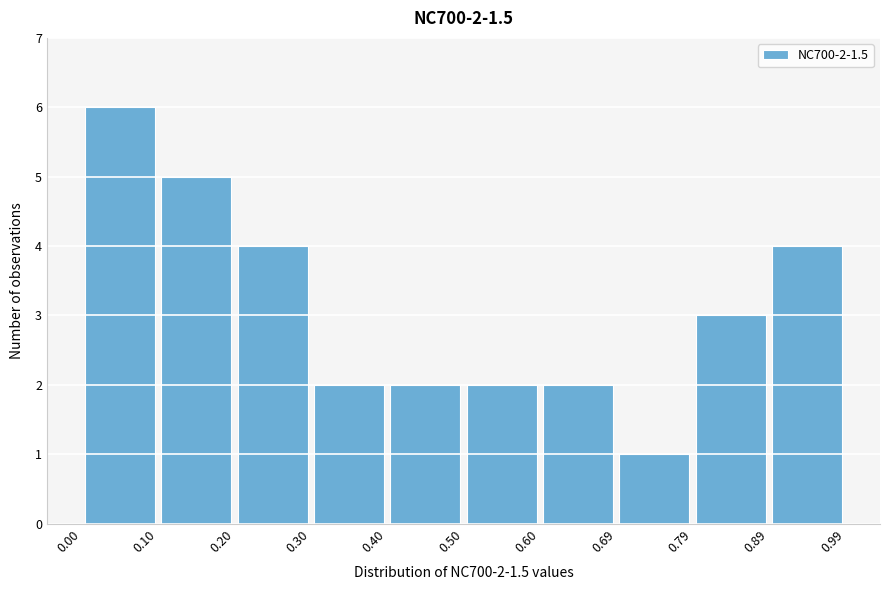

Which range on the x-axis has the tallest bar?

0.00 to 0.10